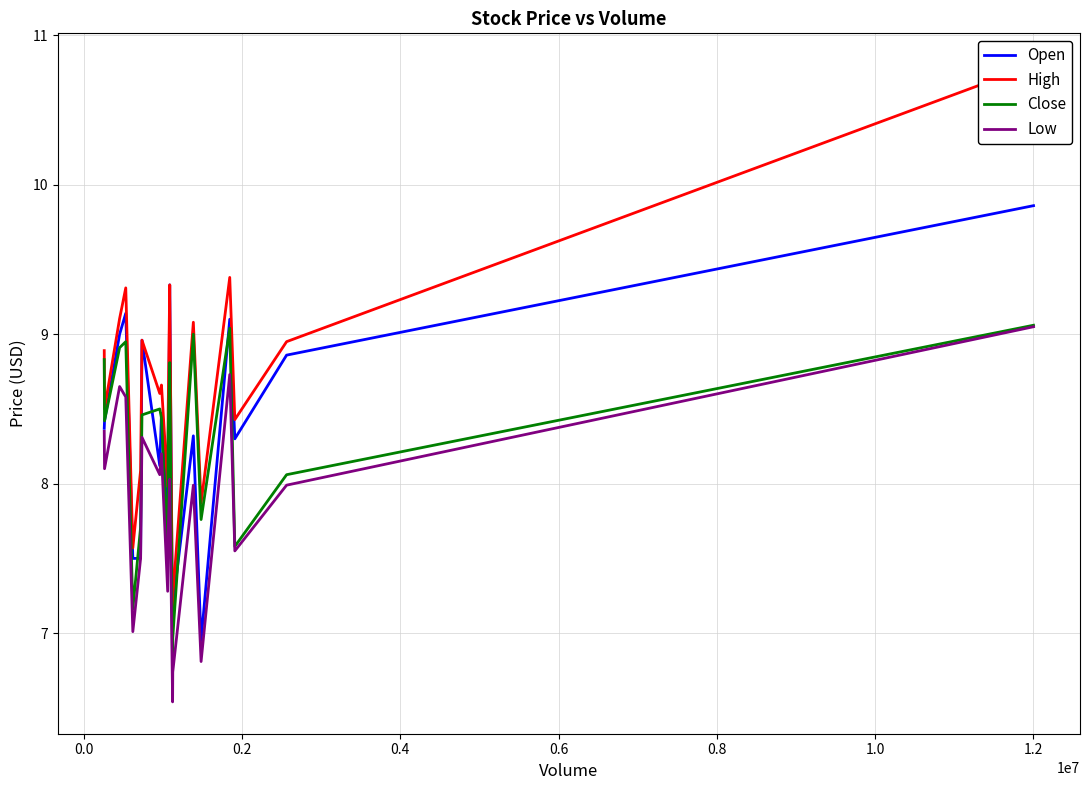

True or false: Close has more than 1 interior local peaks.

True